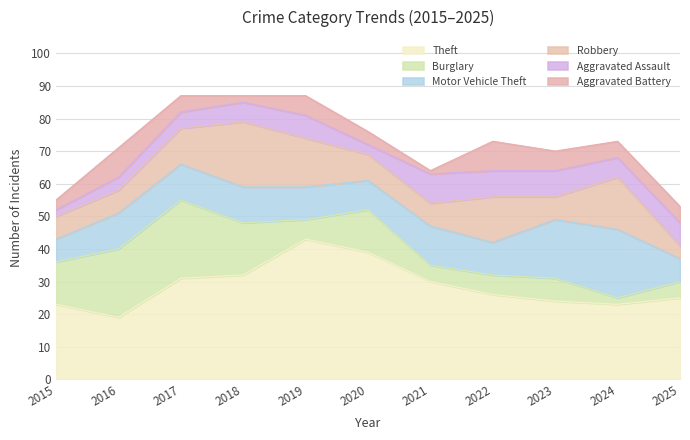

Where is Aggravated Battery nearest to the value 5?

2017